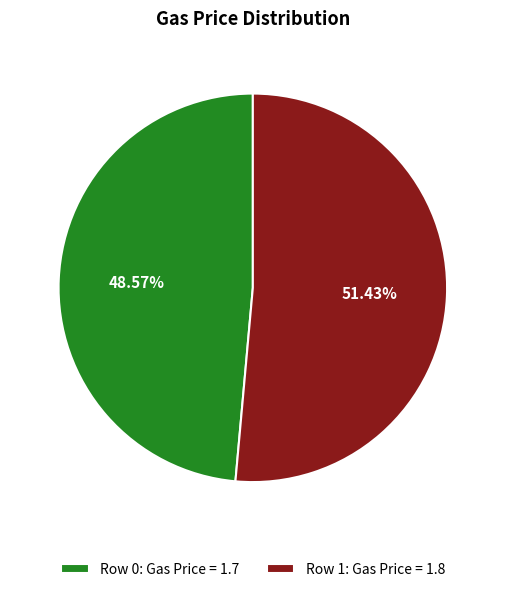

Does Row 0: Gas Price = 1.7 account for over 50% of the chart?

No